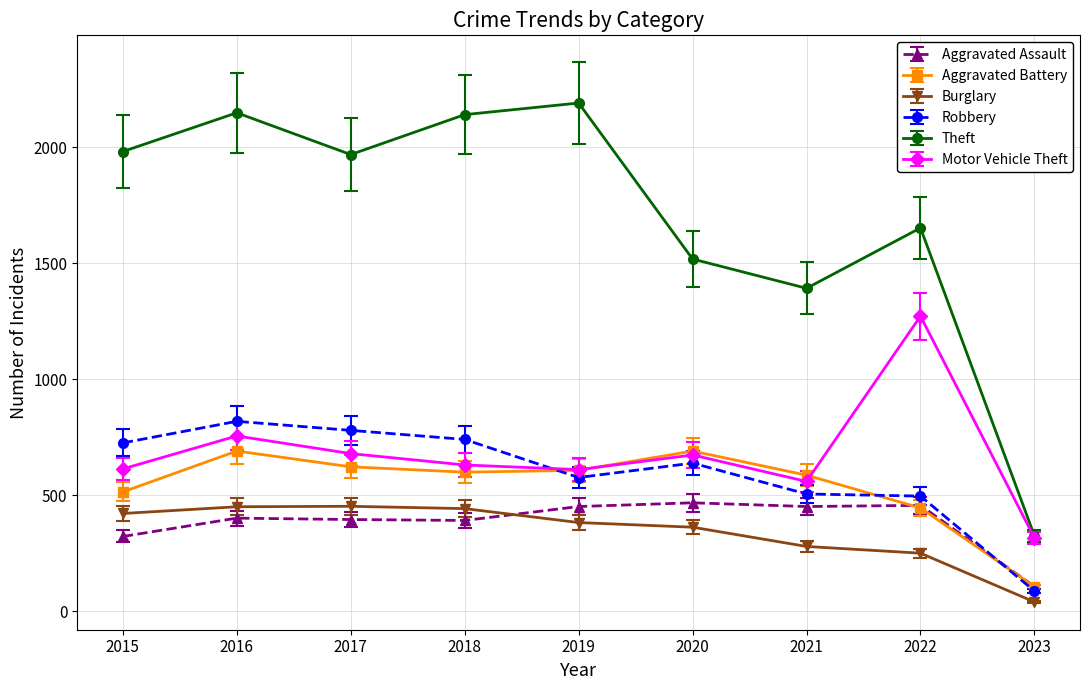

Where does the Aggravated Battery series first go above 600?

2016